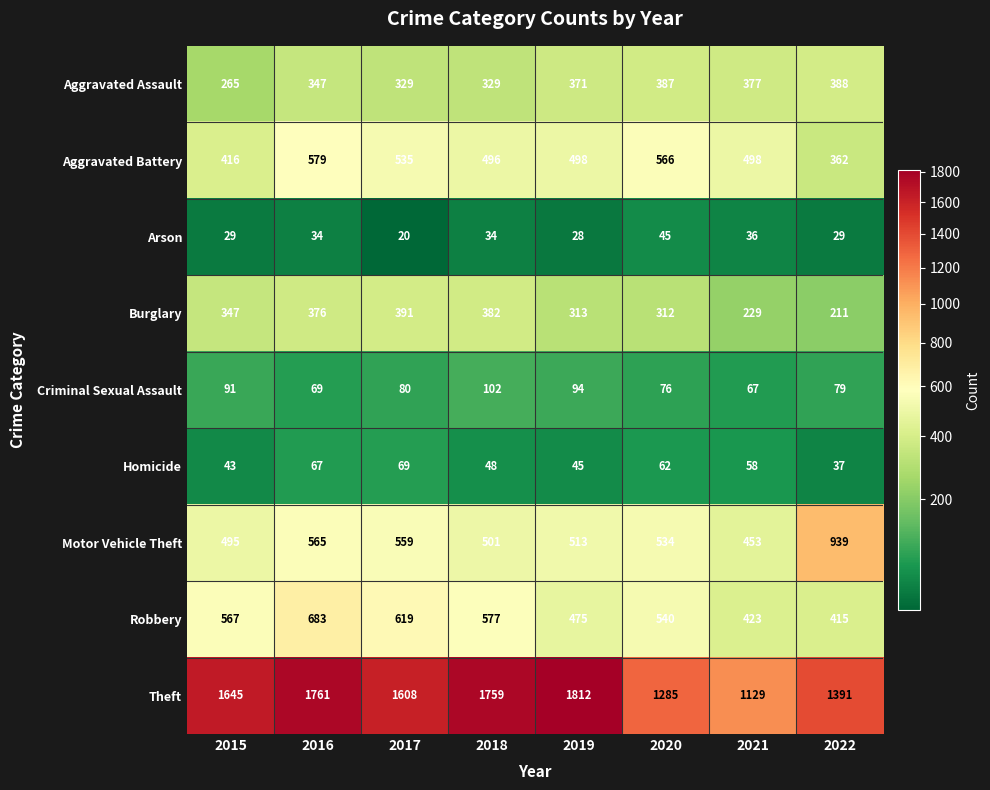

At which label does Robbery reach its peak?

2016